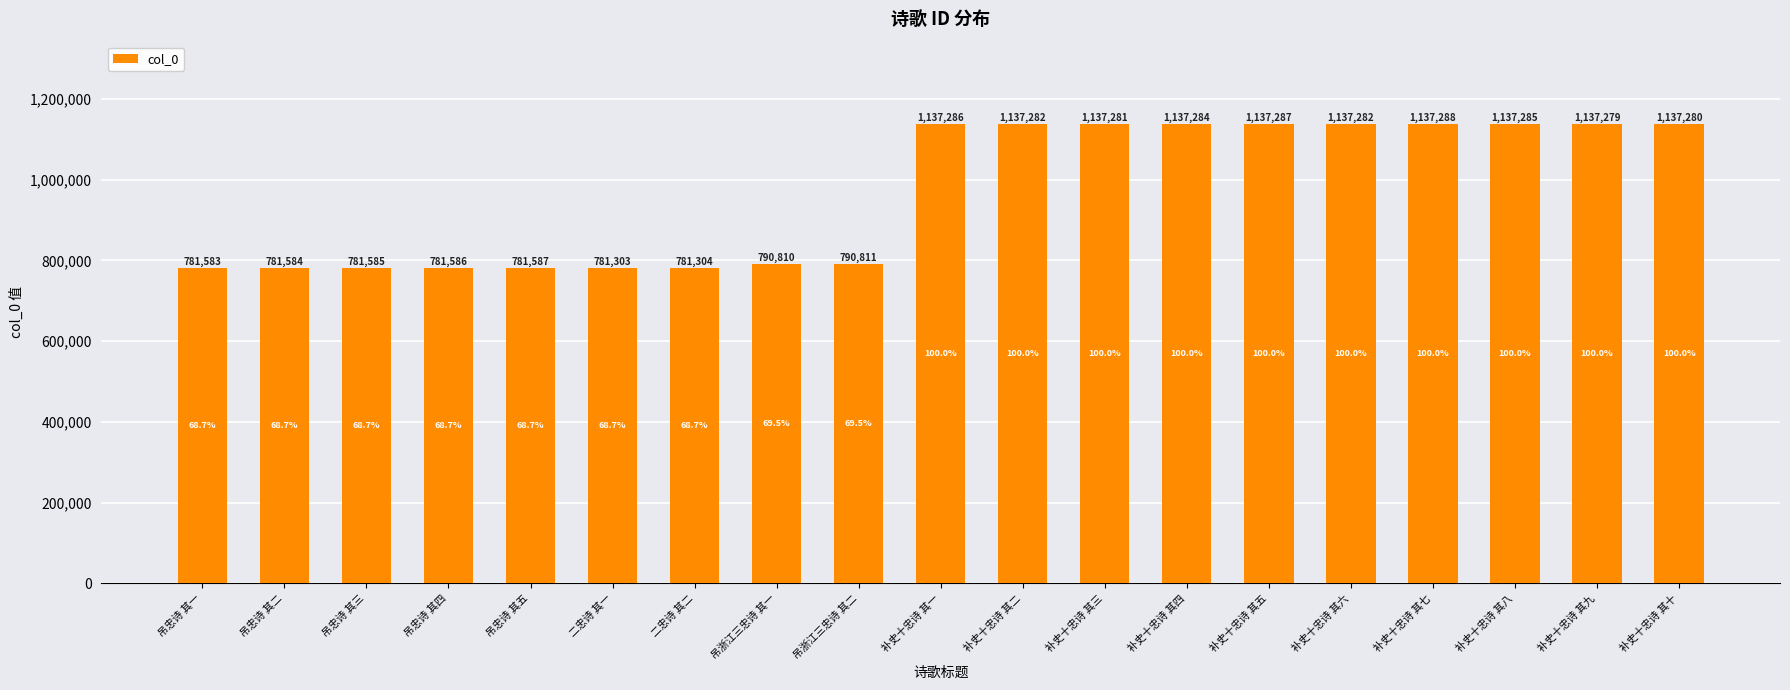

What is the label of the 12th bar from the right?

吊浙江三忠诗 其一